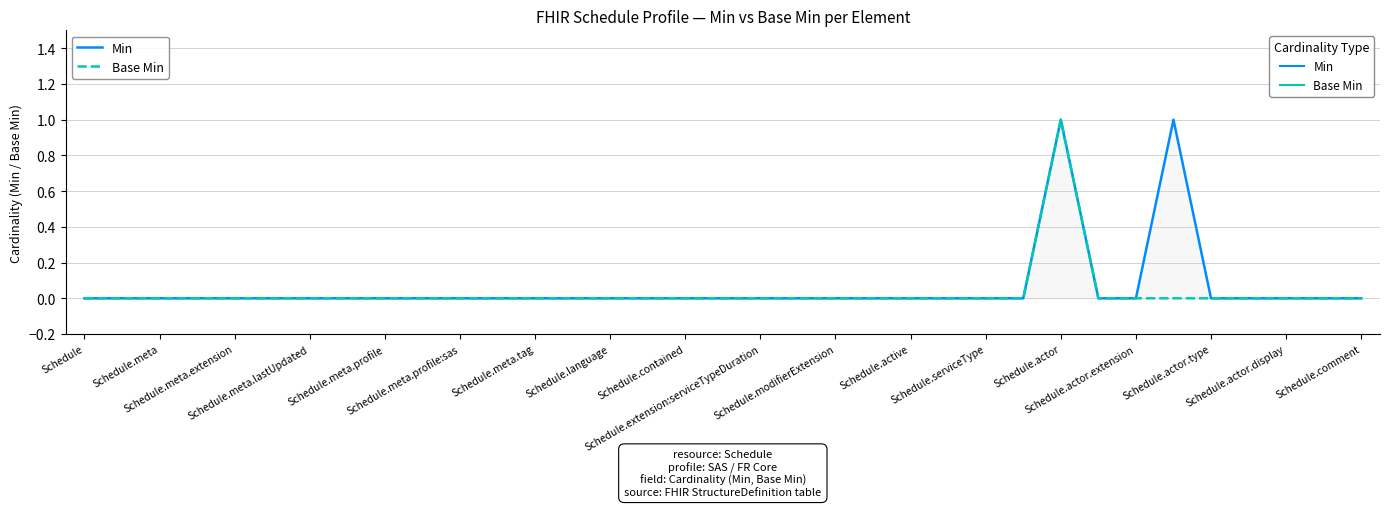

How many values in the Min series exceed 0?

2